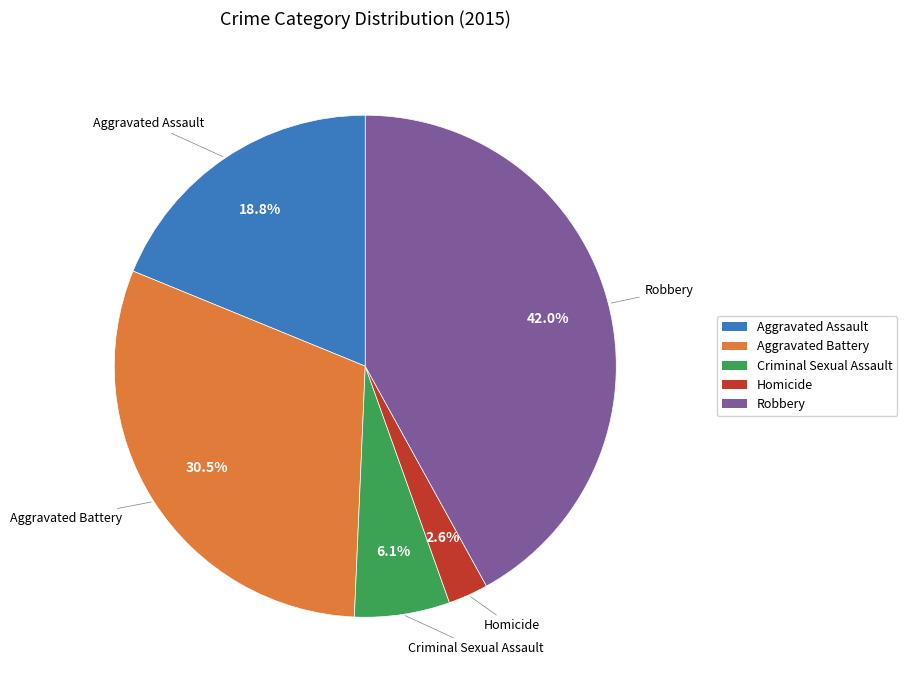

To the nearest percent, what is the difference between the largest and smallest slice percentages?

39%